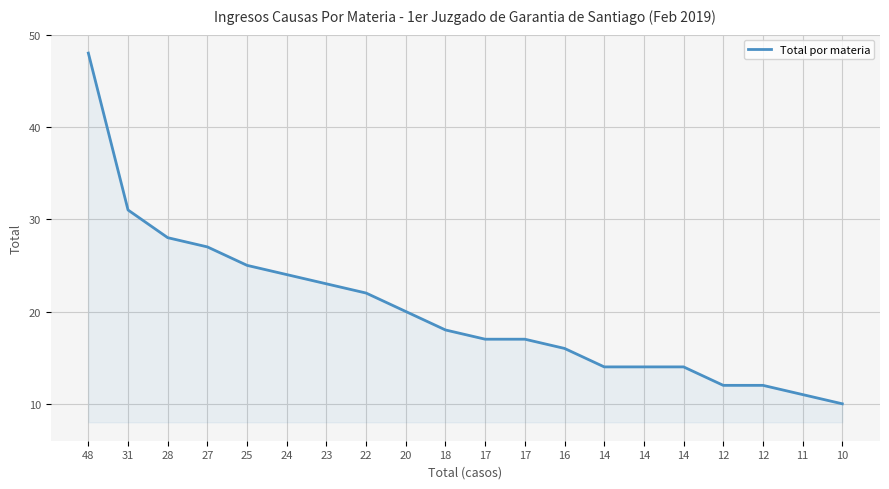

True or false: the data shows 48 at 48.

True